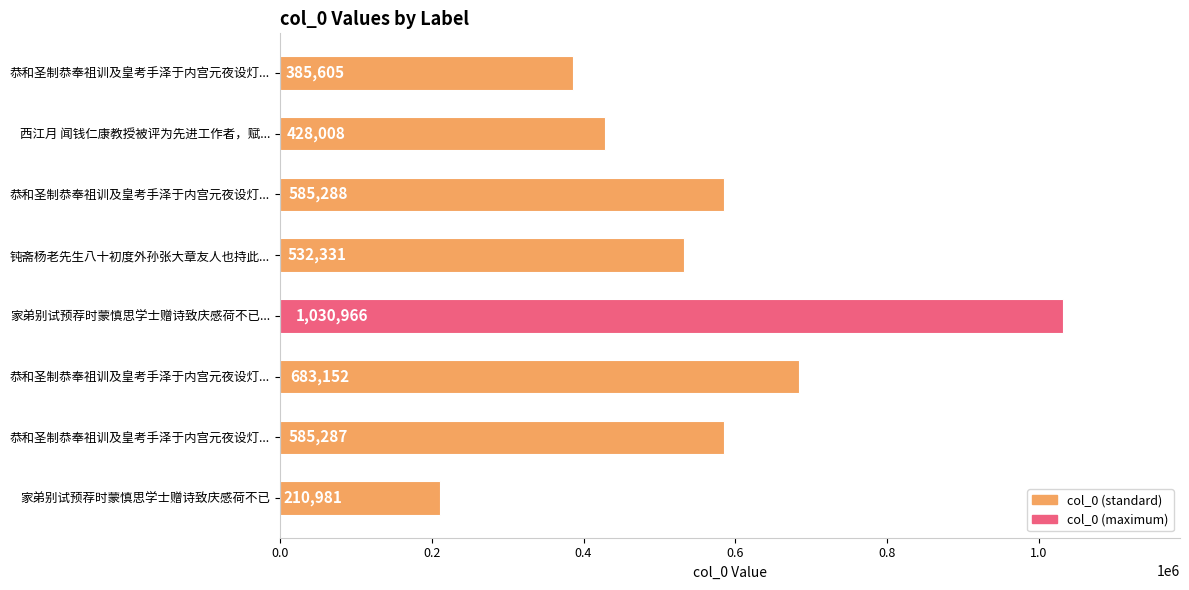

What is the sum of all values?

4441618